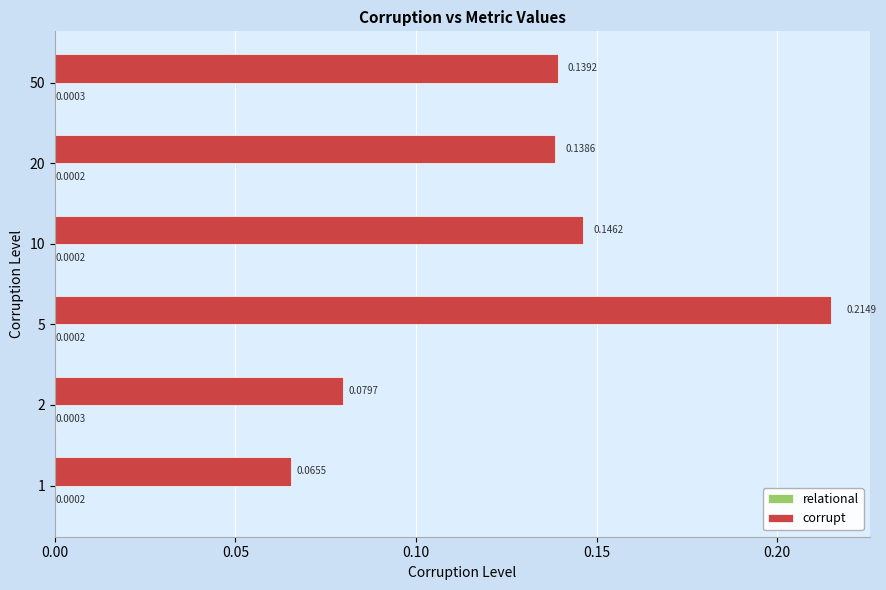

What is the sum of all corrupt values?

0.8